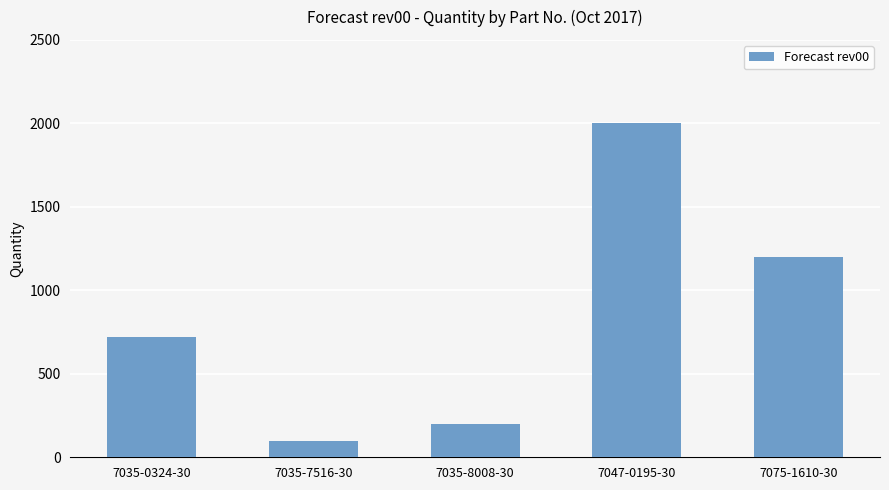

What is the label of the 5th bar from the right?

7035-0324-30